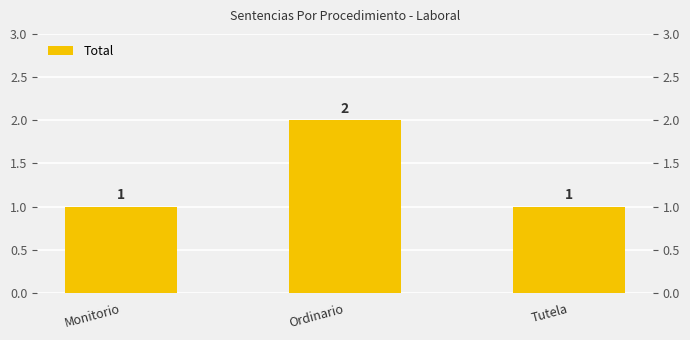

Reading right to left, transcribe all the data shown in this chart.

Tutela=1	Ordinario=2	Monitorio=1